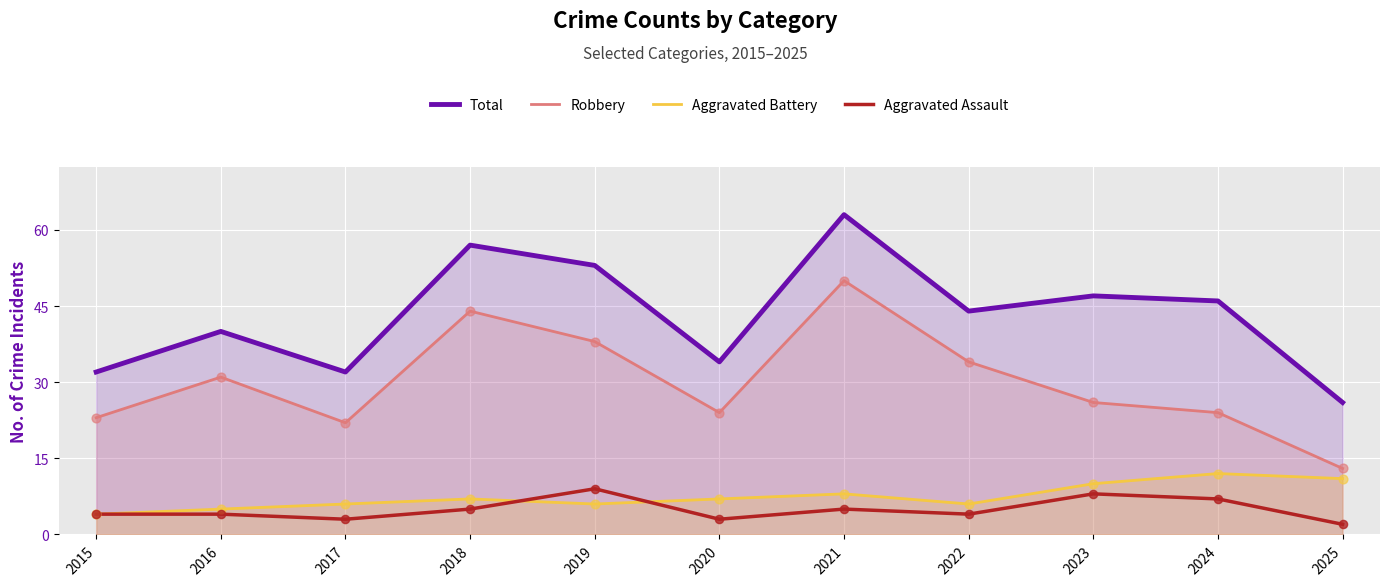

Which series contains the lowest Y value?

Aggravated Assault